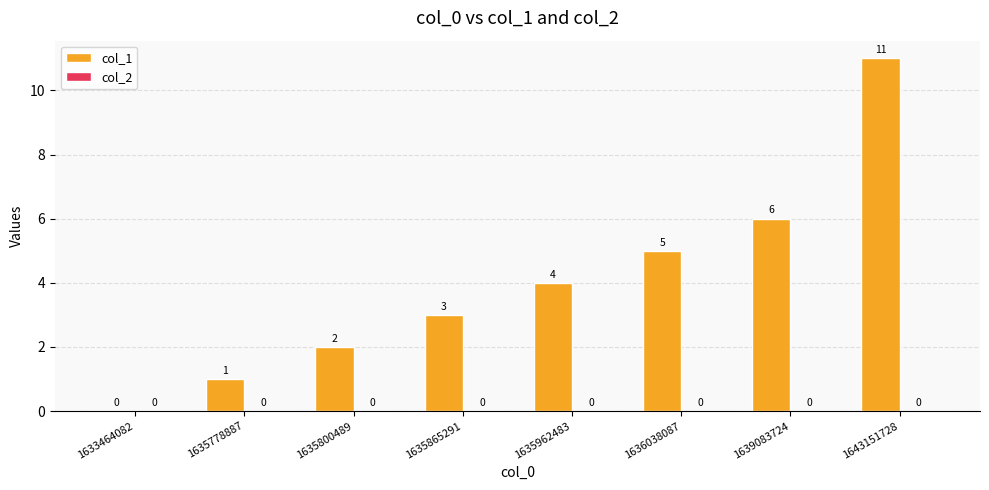

How many positive values are there?

7